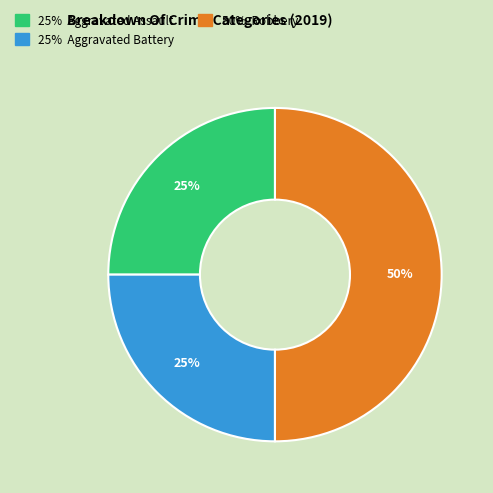

To the nearest percent, what is the average slice percentage?

33%